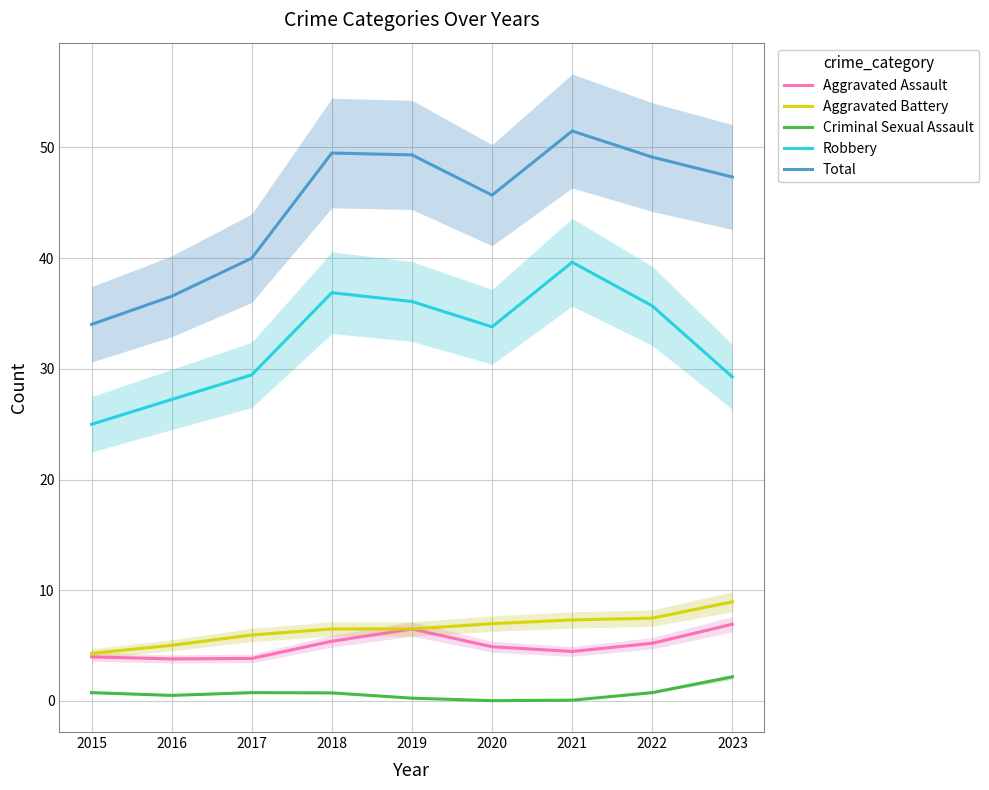

Reading left to right, transcribe all the data shown in this chart.

Aggravated Assault: 2015=4.0	2016=3.8	2017=3.8	2018=5.4	2019=6.5	2020=4.9	2021=4.5	2022=5.2	2023=6.9
Aggravated Battery: 2015=4.3	2016=5.0	2017=6.0	2018=6.5	2019=6.5	2020=7.0	2021=7.3	2022=7.5	2023=9.0
Criminal Sexual Assault: 2015=0.7	2016=0.5	2017=0.7	2018=0.7	2019=0.3	2020=0.0	2021=0.1	2022=0.8	2023=2.2
Robbery: 2015=25.0	2016=27.2	2017=29.5	2018=36.9	2019=36.1	2020=33.8	2021=39.6	2022=35.7	2023=29.3
Total: 2015=34.0	2016=36.5	2017=40.0	2018=49.5	2019=49.3	2020=45.7	2021=51.5	2022=49.1	2023=47.3